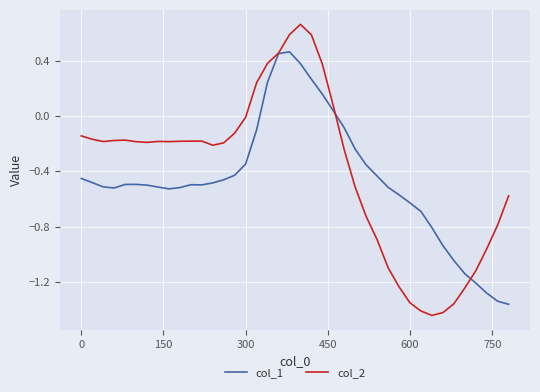

Which series has the widest spread of values?

col_2